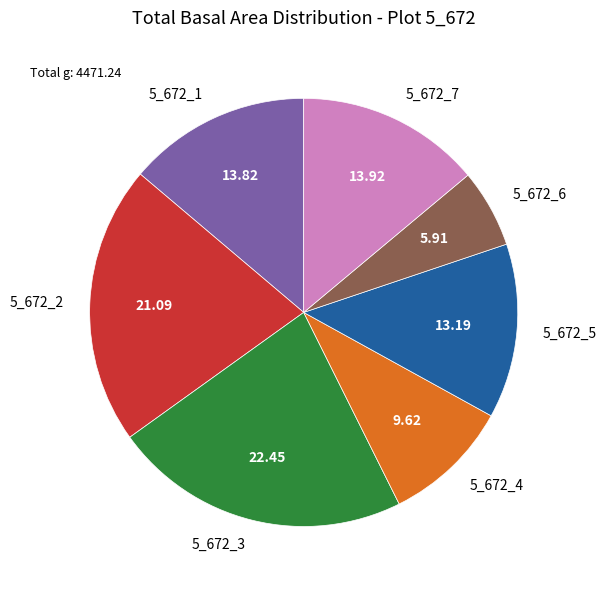

How many segments does this pie chart have?

7